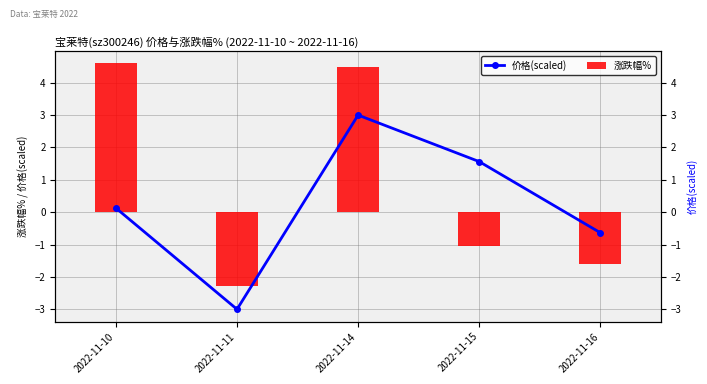

Are the bars horizontal?

No